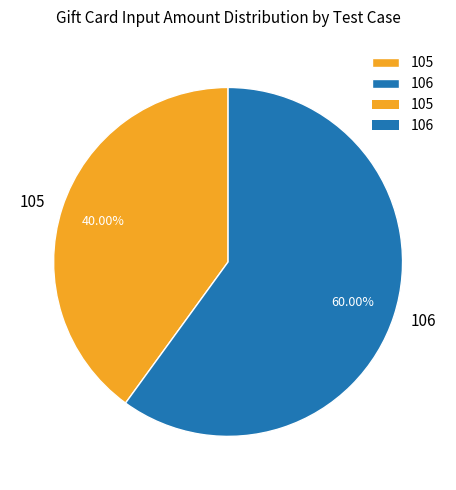

Rank the categories by value from lowest to highest.

105, 106